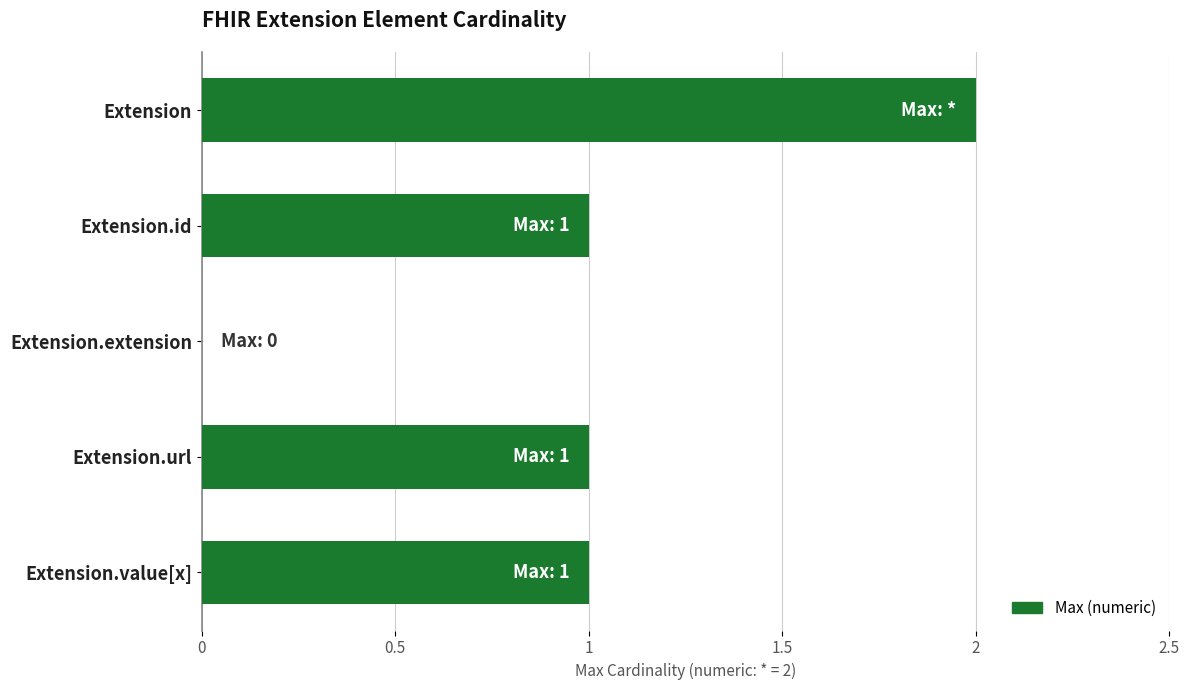

Reading top to bottom, extract all data points from this chart.

Extension=2	Extension.id=1	Extension.extension=0	Extension.url=1	Extension.value[x]=1